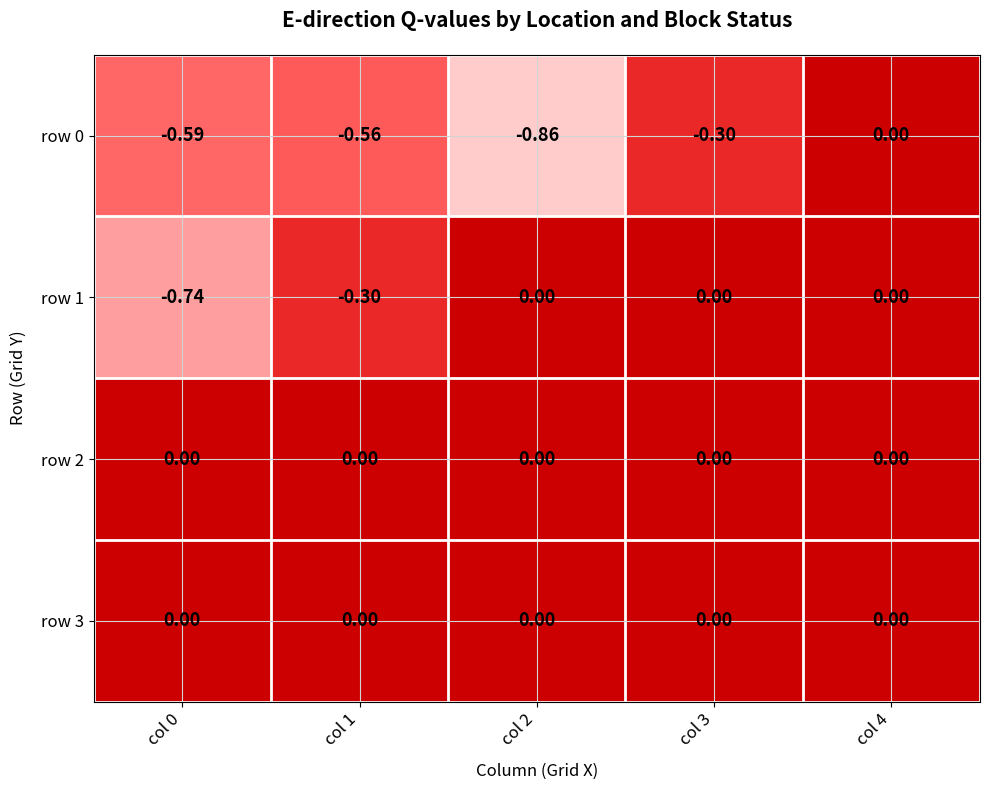

Is the value of row 1 at col 2 greater than the value of row 0 at col 0?

Yes